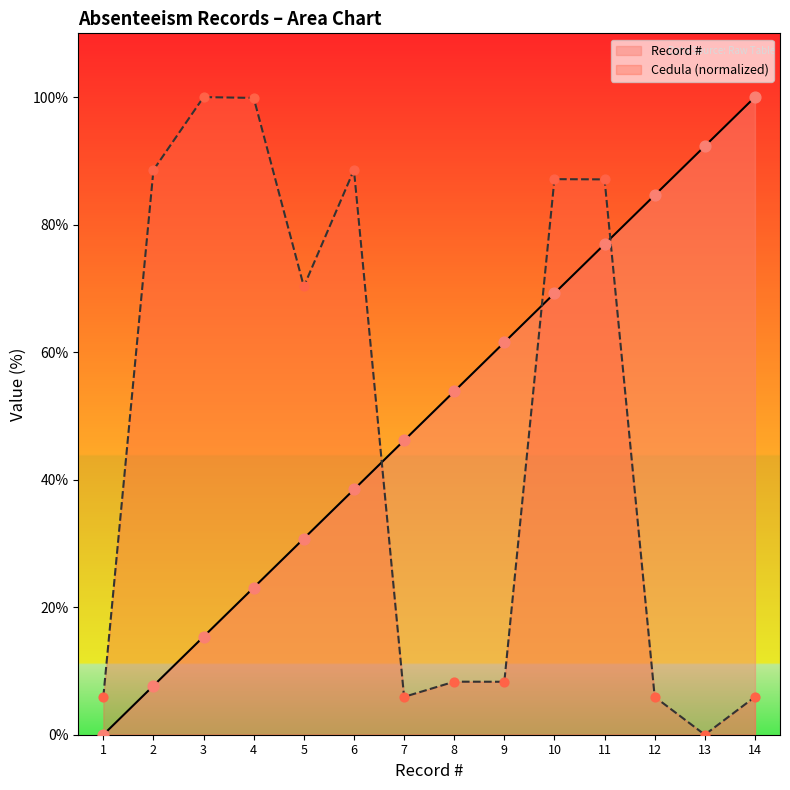

Which series contains the highest Y value?

Record #